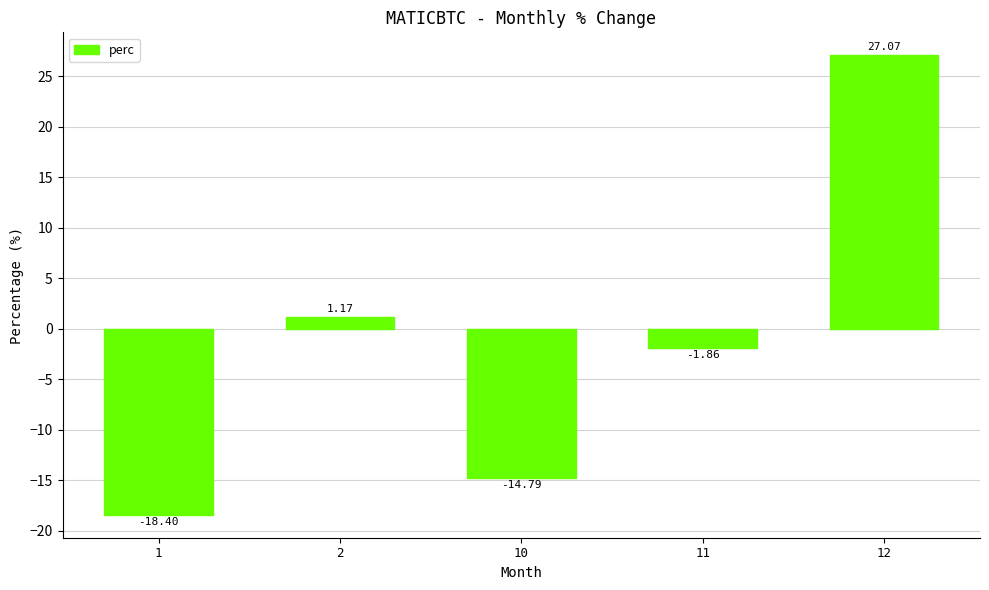

Rank the categories by value from lowest to highest.

1, 10, 11, 2, 12